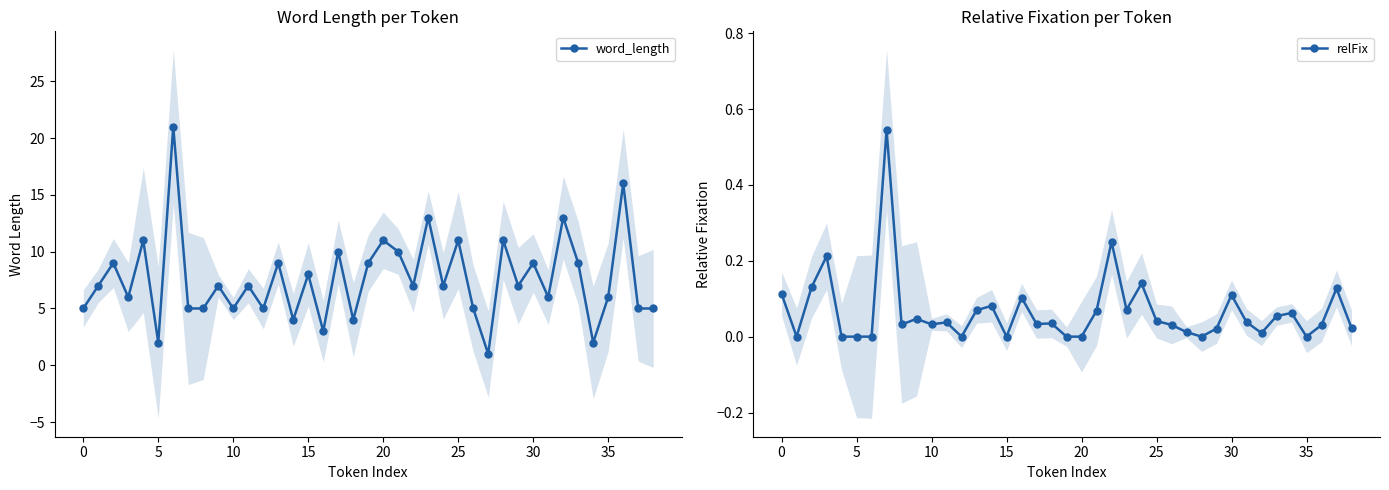

True or false: word_length and relFix intersect in this chart.

False